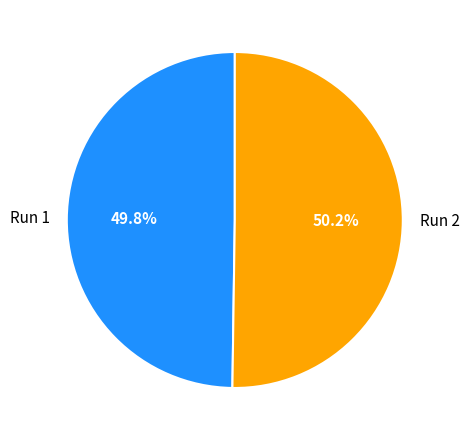

How many segments does this pie chart have?

2